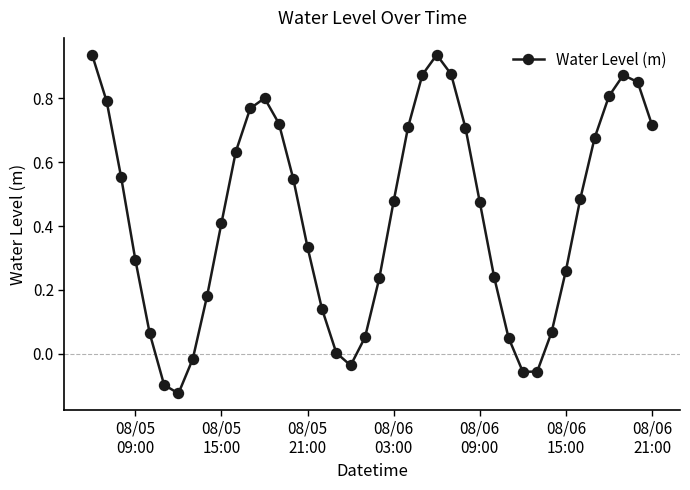

What is the difference between the maximum and second lowest values?

1.0